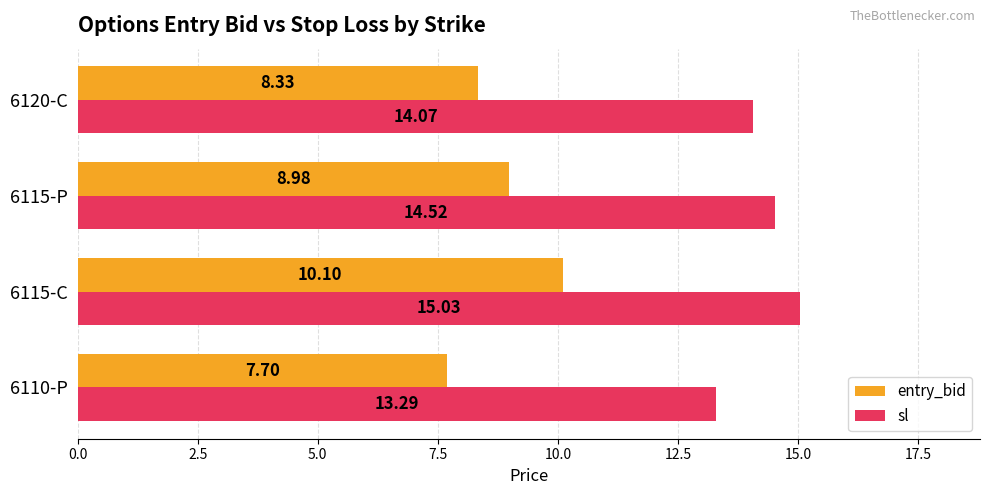

What is the difference between the maximum and minimum values in the sl series?

1.7